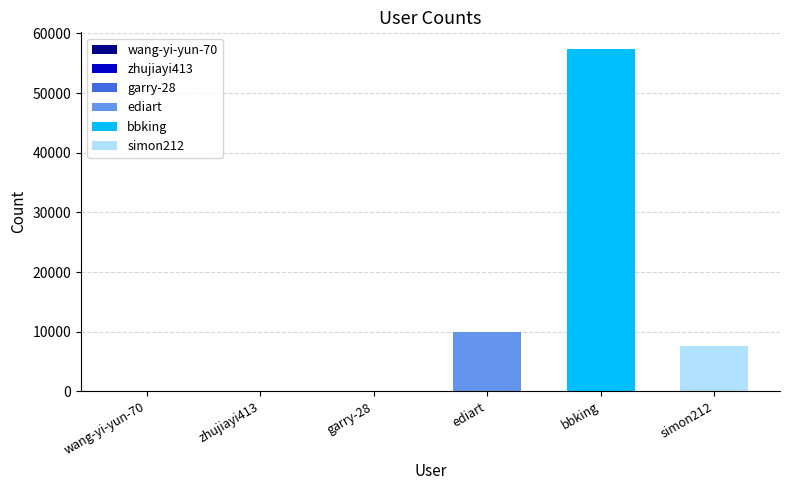

Reading right to left, list all the values displayed in this chart.

simon212=7662	bbking=57305	ediart=10012	garry-28=14	zhujiayi413=78	wang-yi-yun-70=34